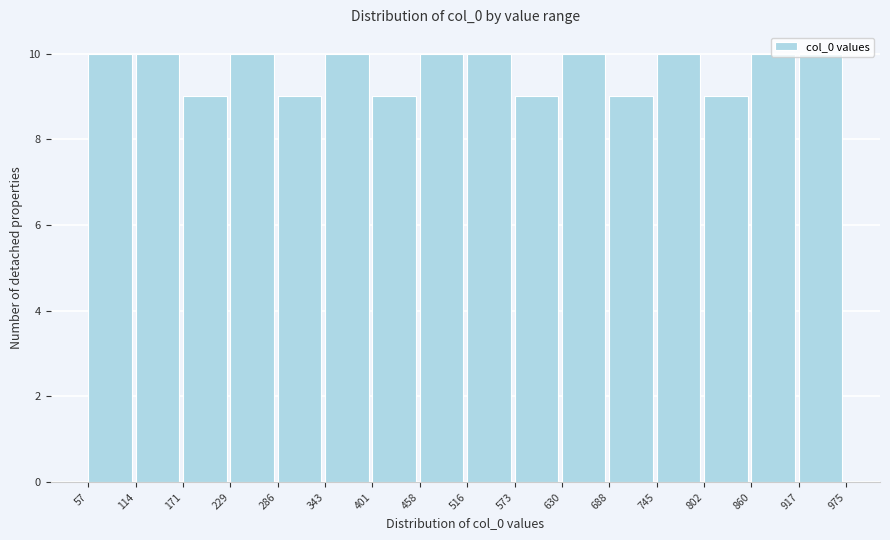

Reading left to right, transcribe this chart: for each bar, give the range it covers on the x-axis and its height. The values are not printed on the chart, so give them approximately, as read against the axis.

57 to 114: 10
114 to 171: 10
171 to 229: 9
229 to 286: 10
286 to 343: 9
343 to 401: 10
401 to 458: 9
458 to 516: 10
516 to 573: 10
573 to 630: 9
630 to 688: 10
688 to 745: 9
745 to 802: 10
802 to 860: 9
860 to 917: 10
917 to 975: 10